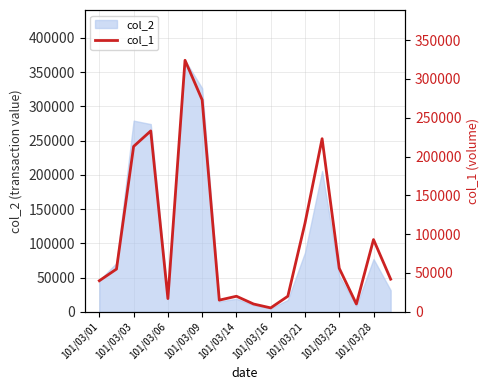

True or false: the data has more than 0 interior local peaks.

True